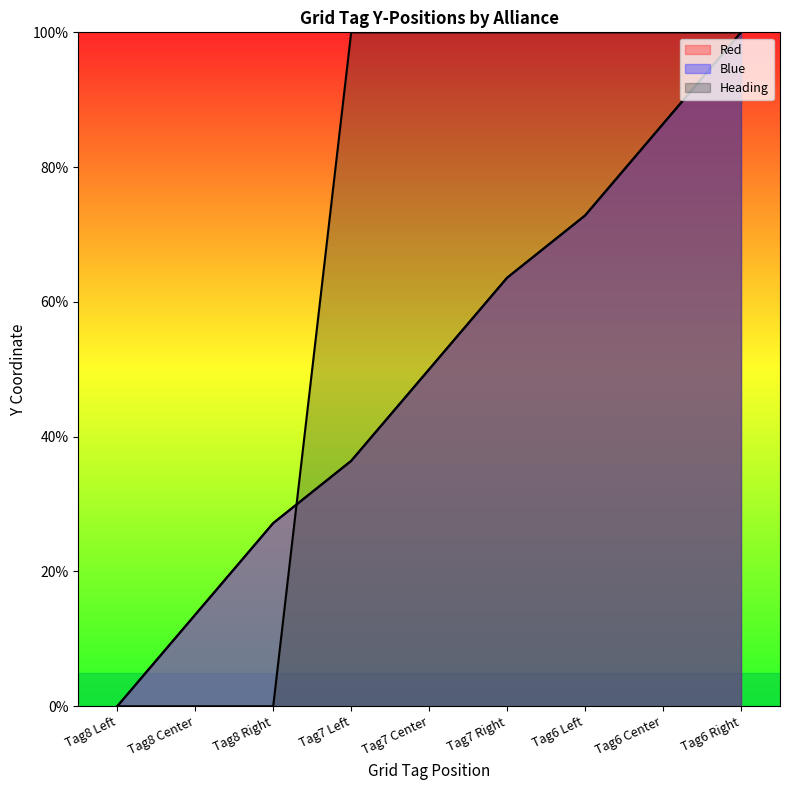

Rank the categories by Blue value from lowest to highest.

Tag8 Left, Tag8 Center, Tag8 Right, Tag7 Left, Tag7 Center, Tag7 Right, Tag6 Left, Tag6 Center, Tag6 Right